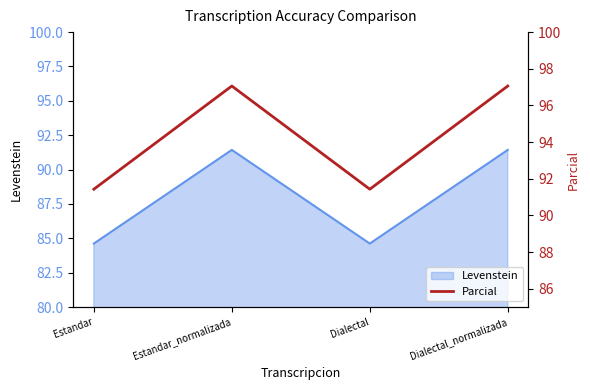

Count the number of values greater than 97.

2